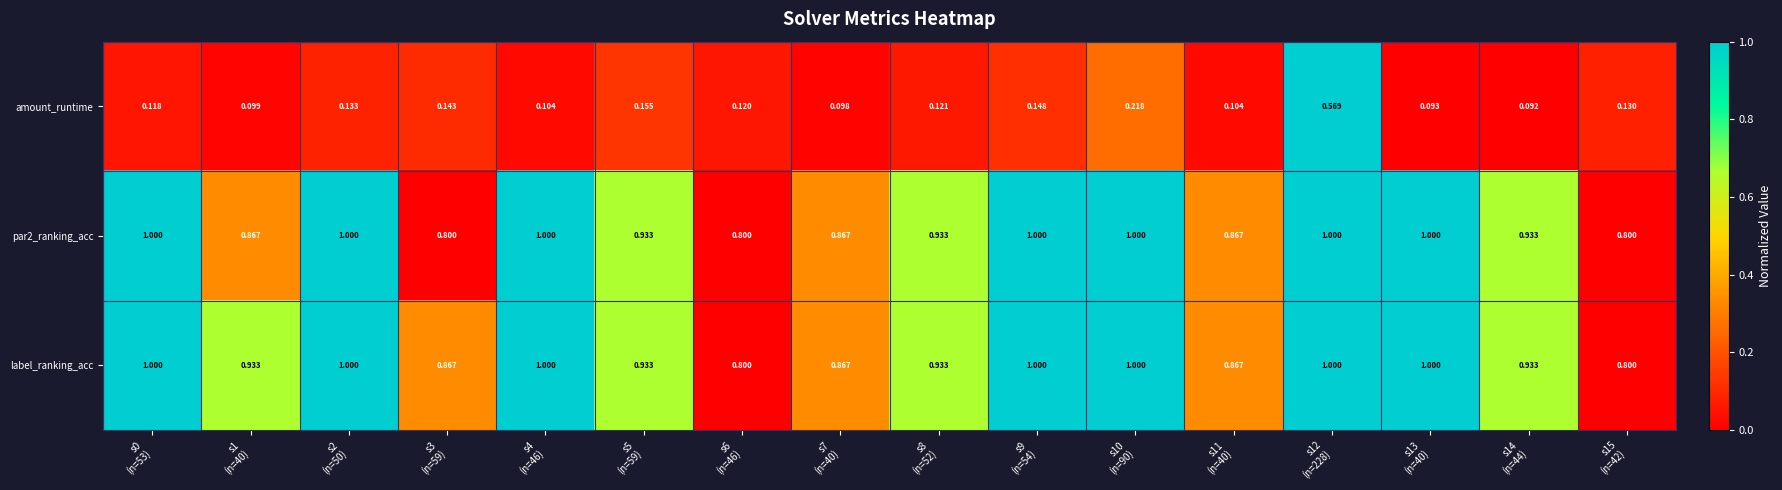

At which category is the sum across all series the highest?

s12
(n=228)